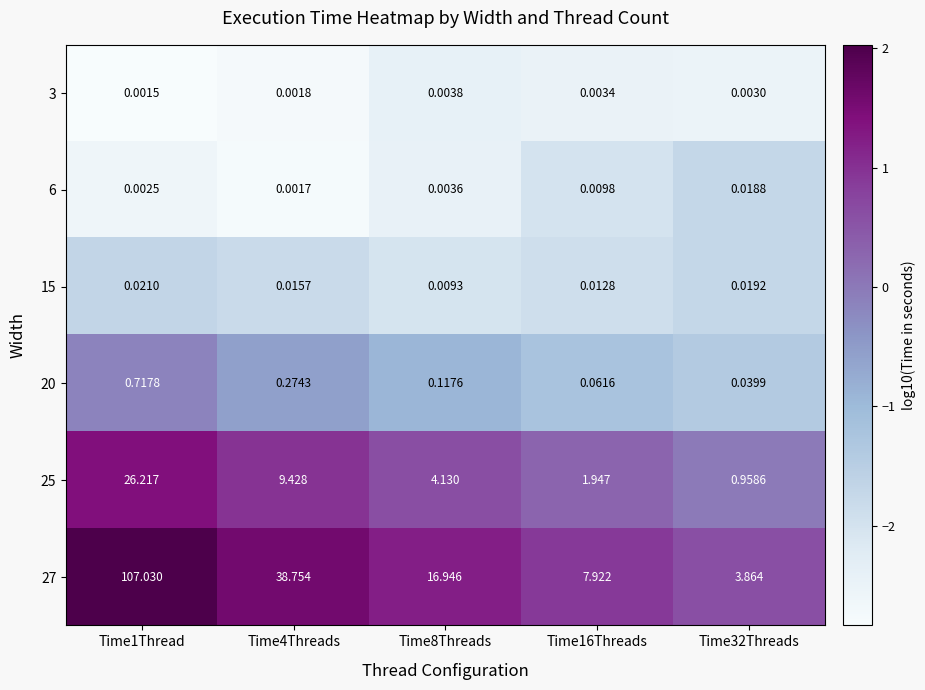

Is the value of 6 at Time16Threads greater than the value of 25 at Time16Threads?

No